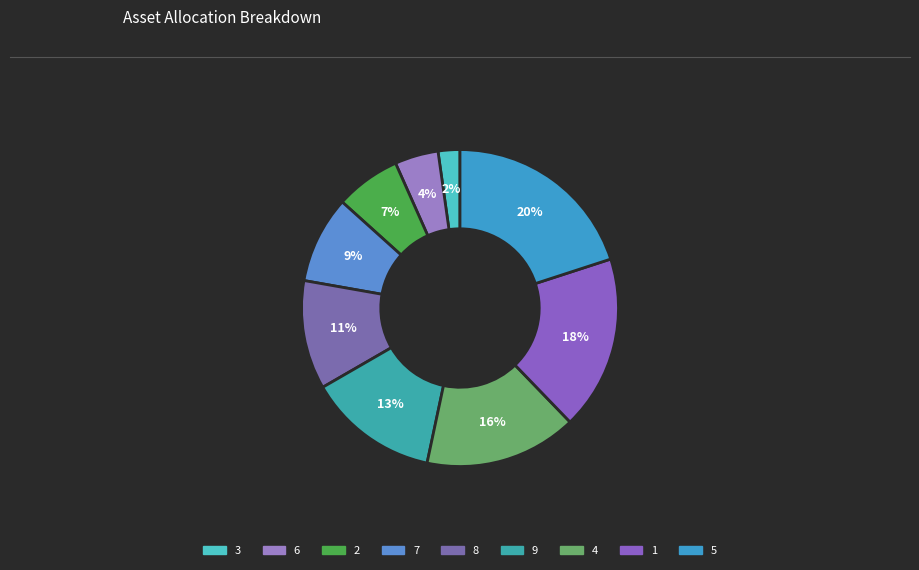

Which has a higher value, 2 or 7?

7